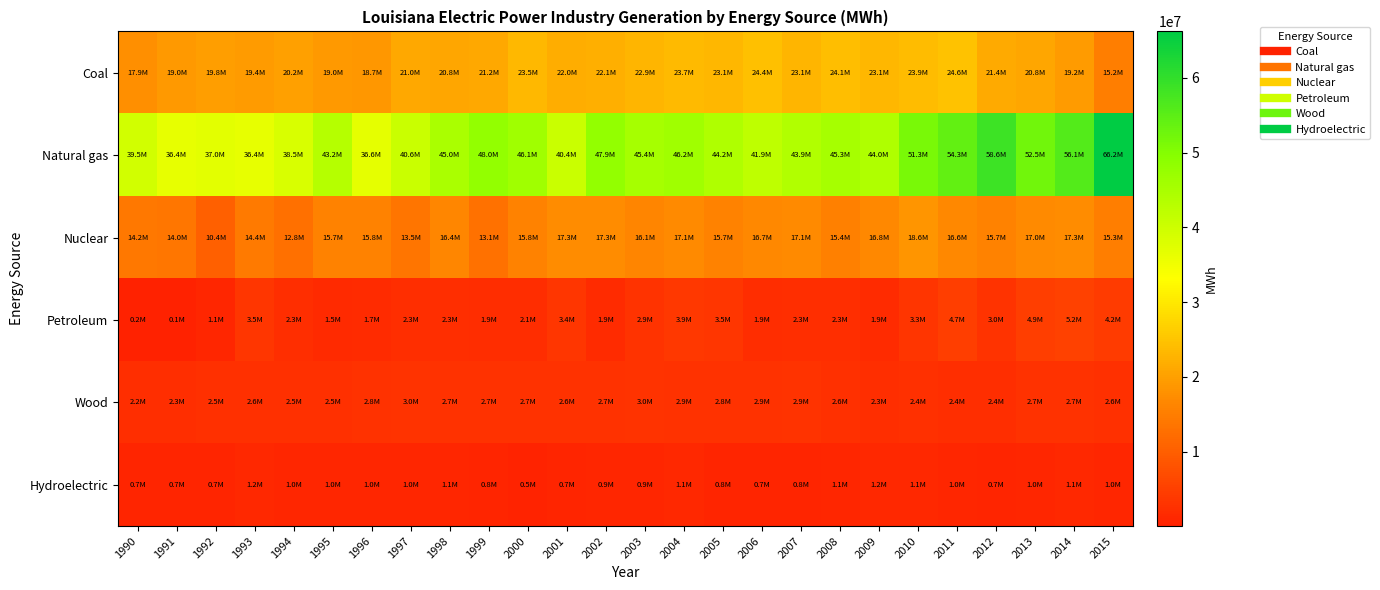

Which series has the largest range (max minus min)?

Natural gas